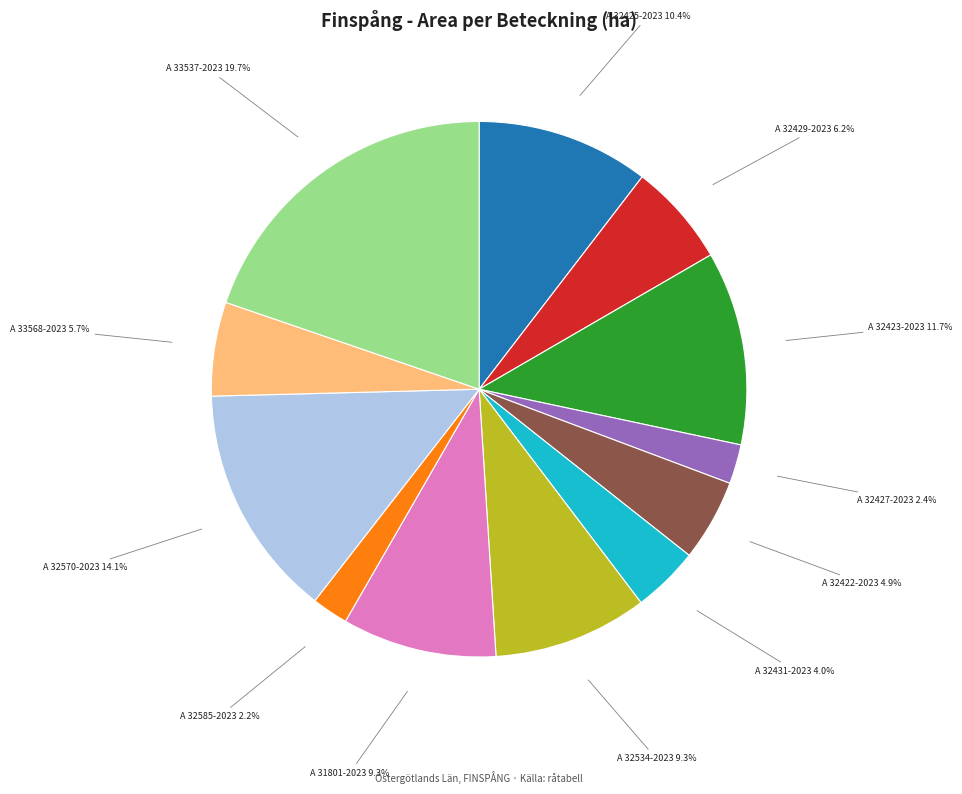

Does any single category account for the majority?

No